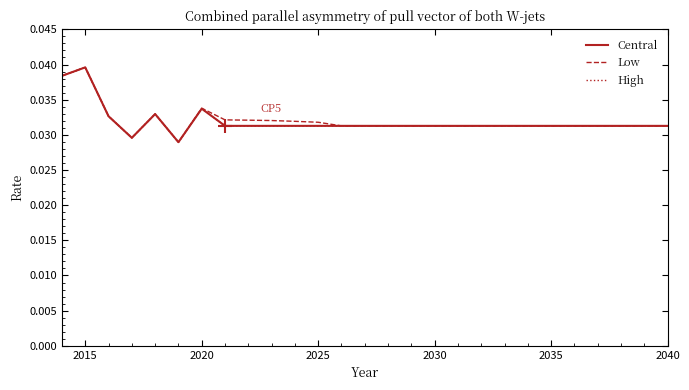

Is this an area chart (filled region under the line)?

No